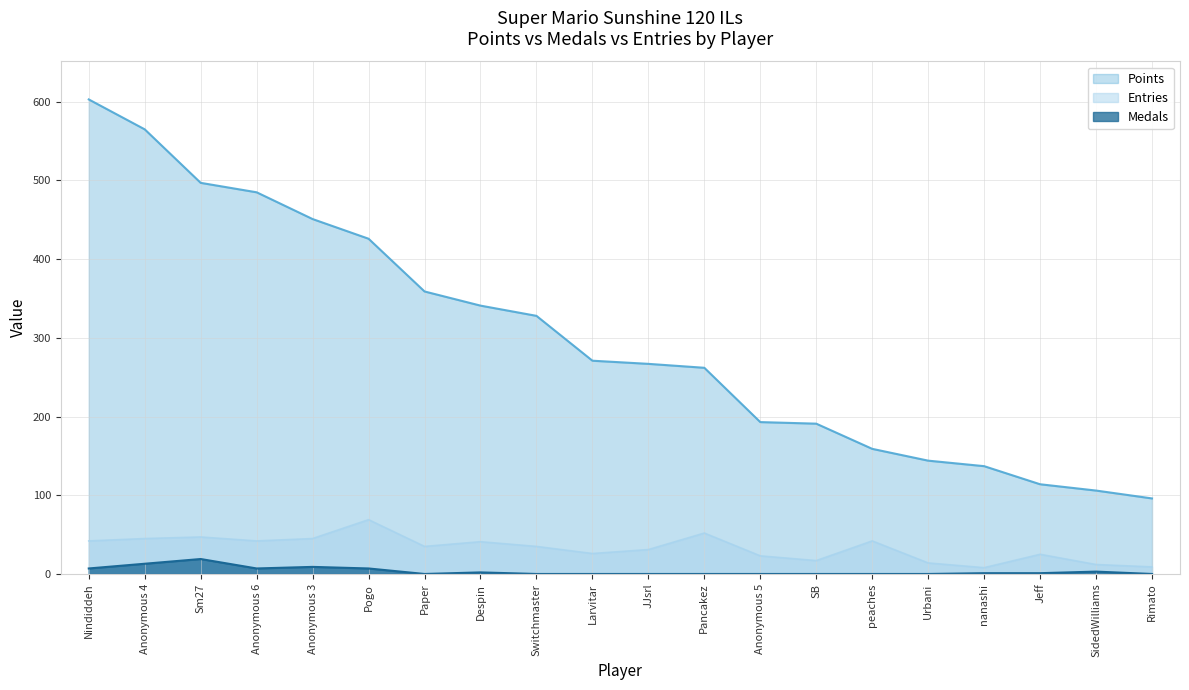

Does the chart have visible grid lines?

Yes